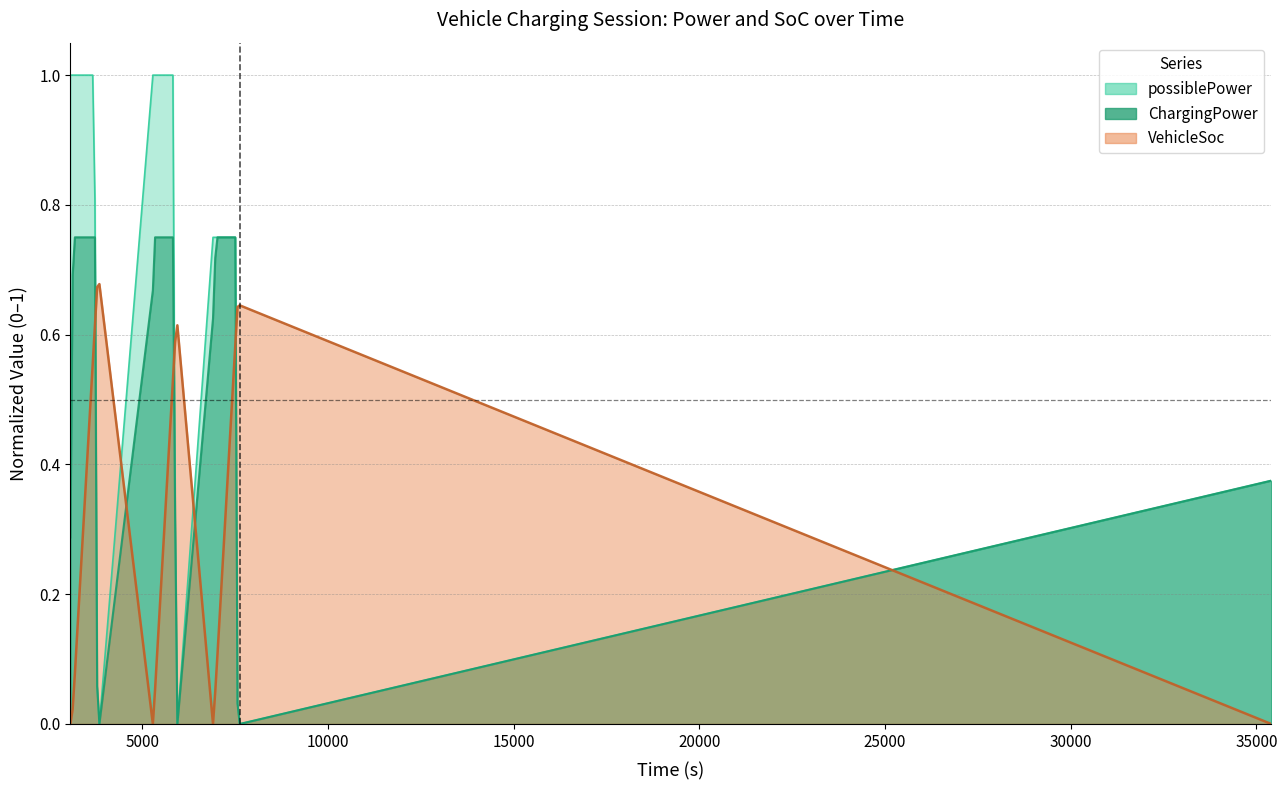

Does the chart display data point markers on the line(s)?

No